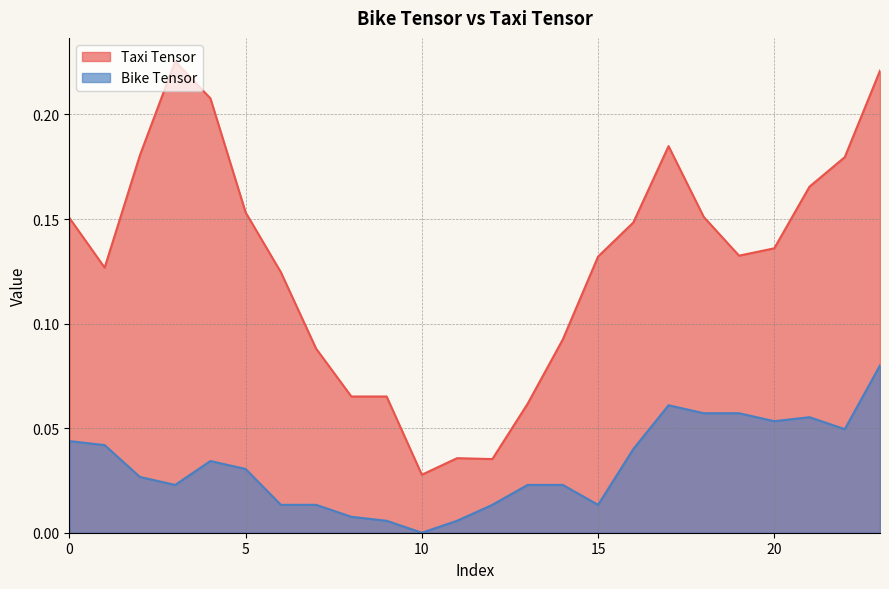

Where is the first local maximum for Bike Tensor?

4